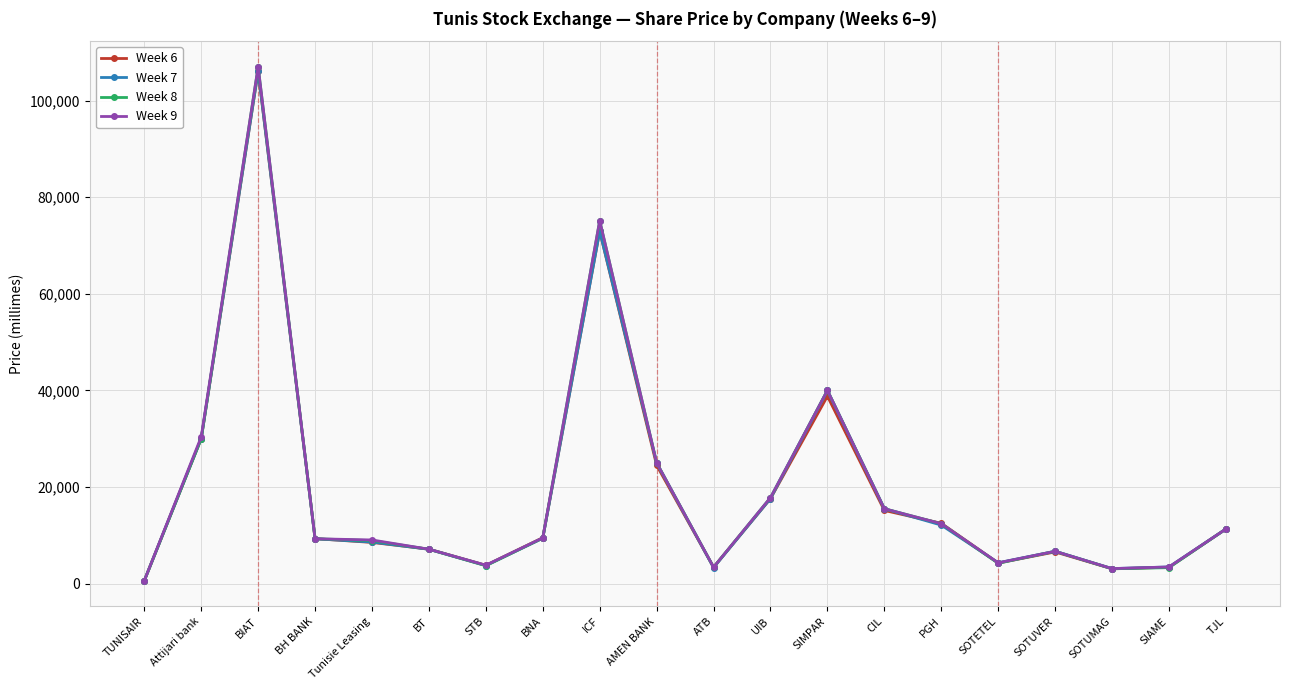

Where is the first local maximum for Week 8?

BIAT